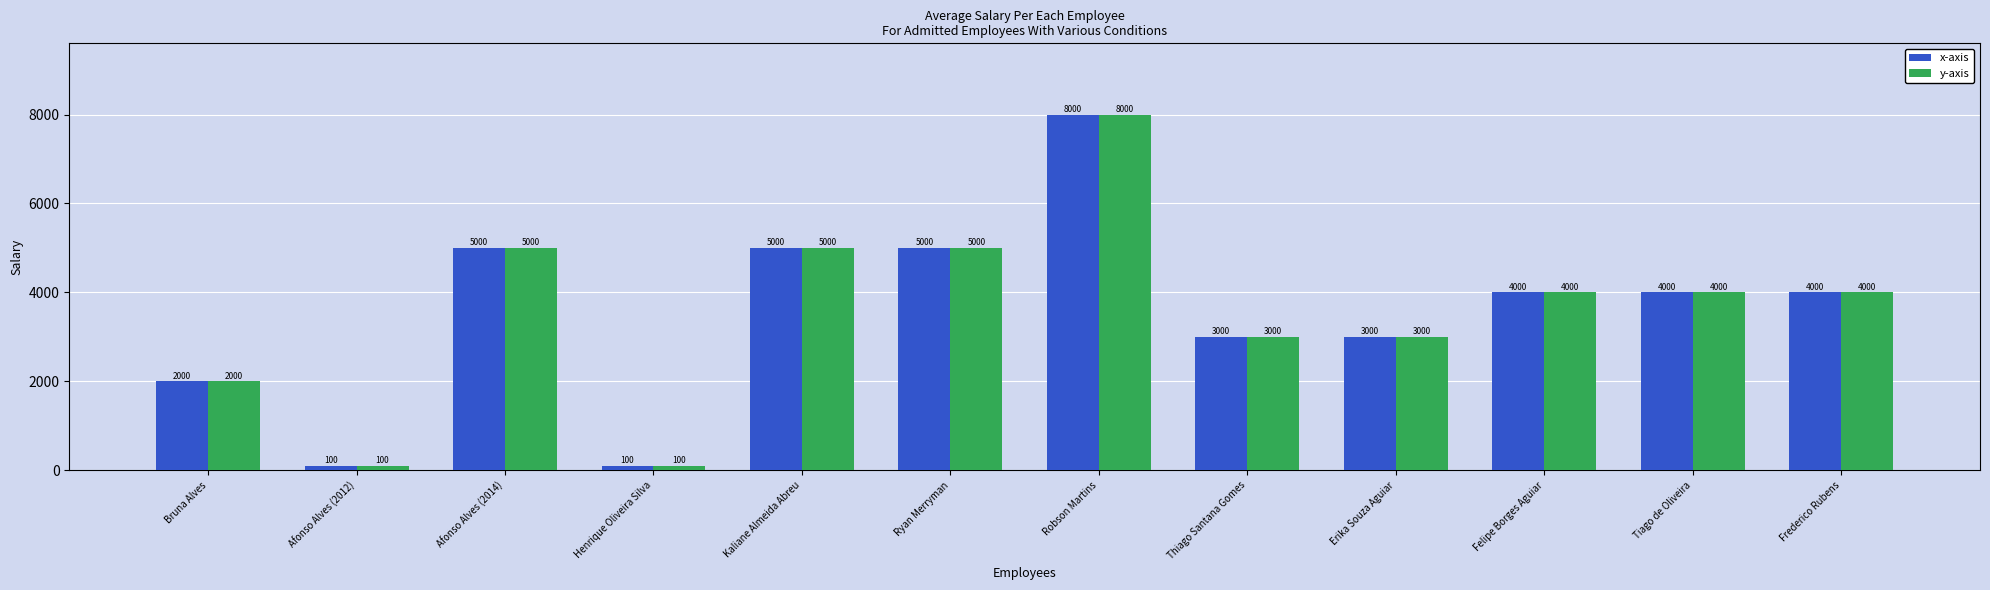

What is the total value across all series at Afonso Alves (2012)?

200